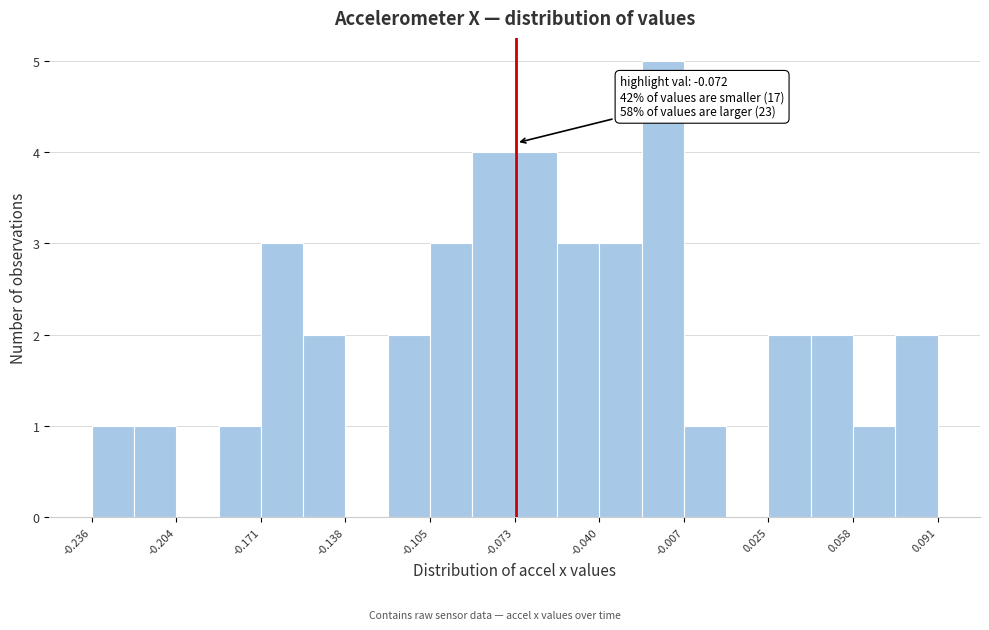

Around what value on the x-axis is the tallest bar? Give the approximate position of its centre, as read against the axis.

-0.015